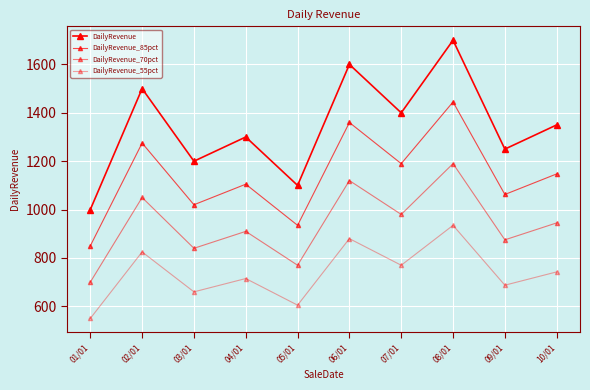

Does the chart have visible grid lines?

Yes